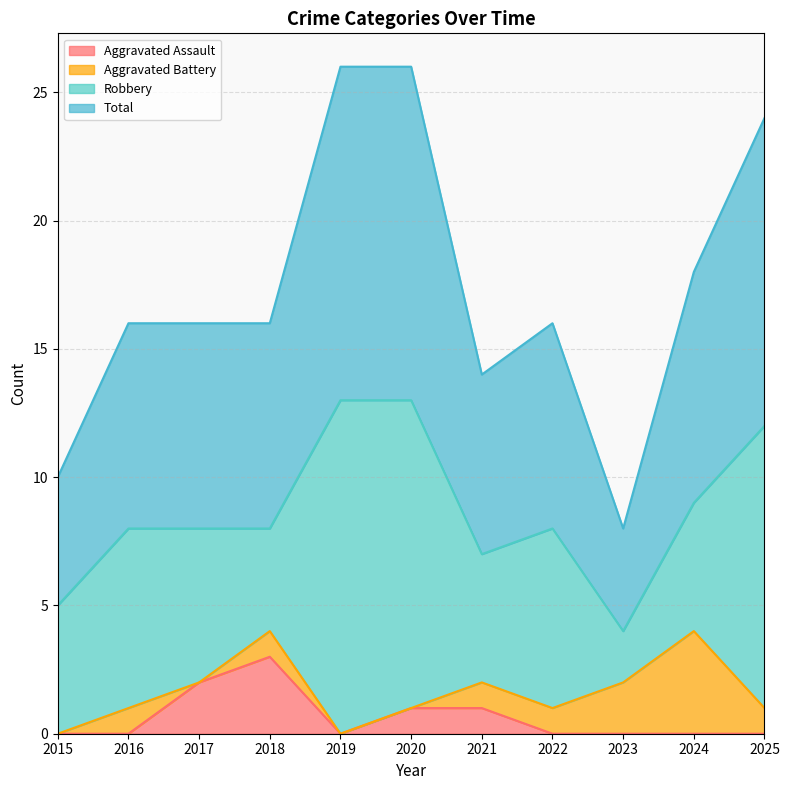

At which category does the chart reach its minimum across all series?

2015